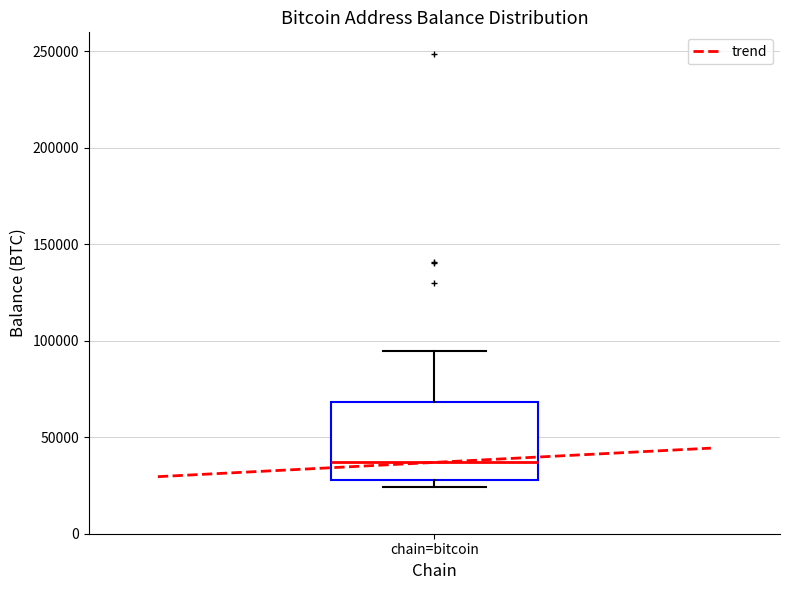

Where does the median line of the box for chain=bitcoin sit on the y-axis? The values are not printed on the chart, so give them approximately, as read against the axis.

35000